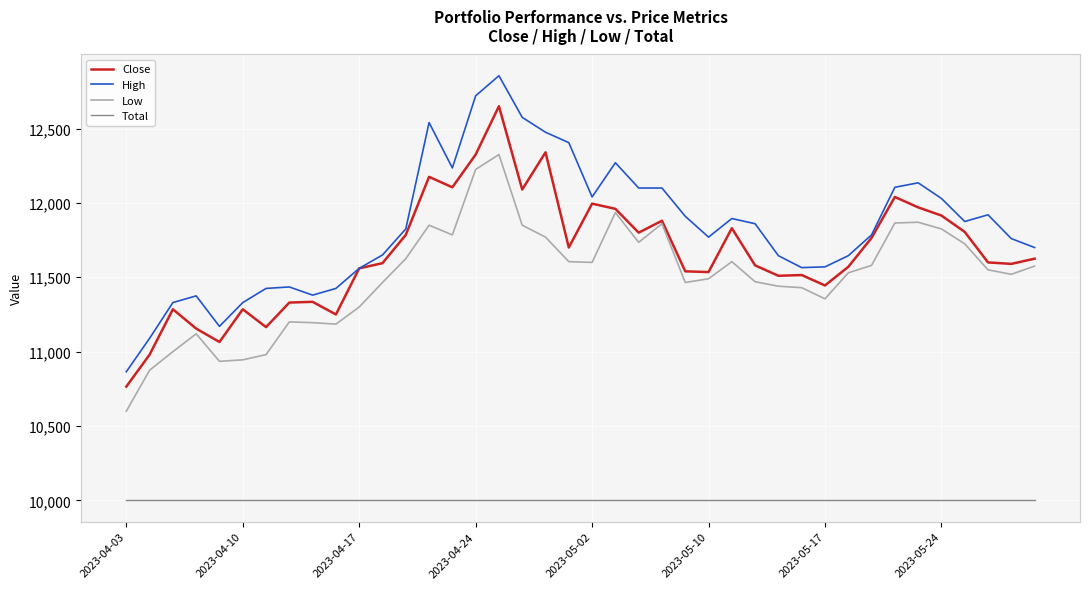

What is the smallest value displayed?

10000